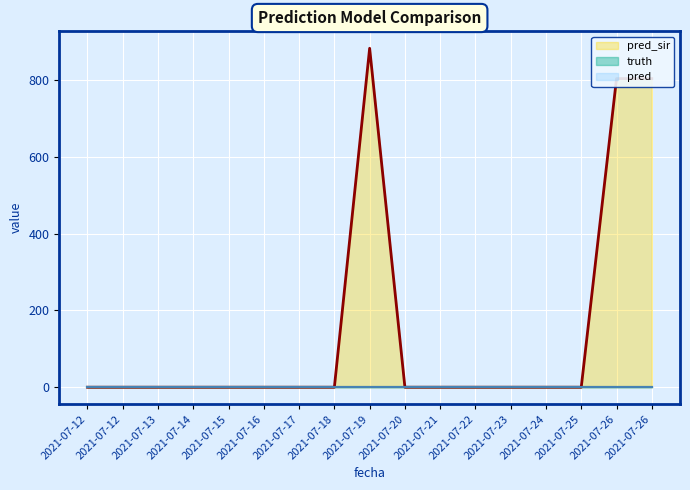

At how many categories does at least one series exceed 527?

3